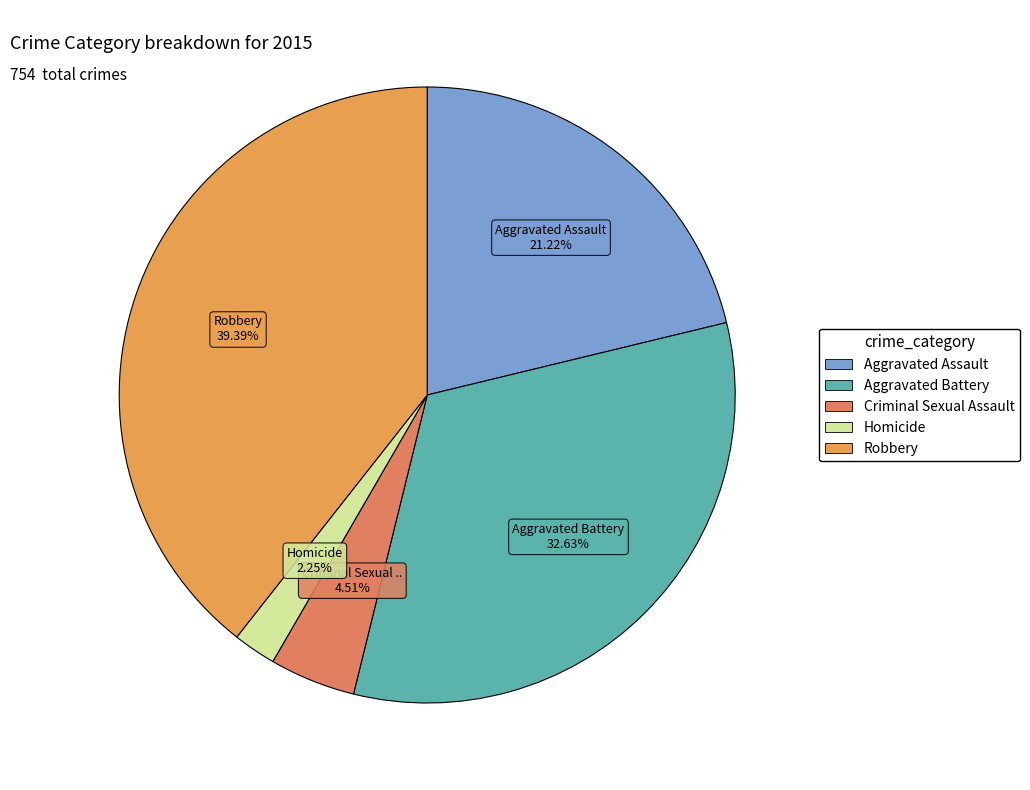

What percentage is NOT represented by Robbery?

60.6%